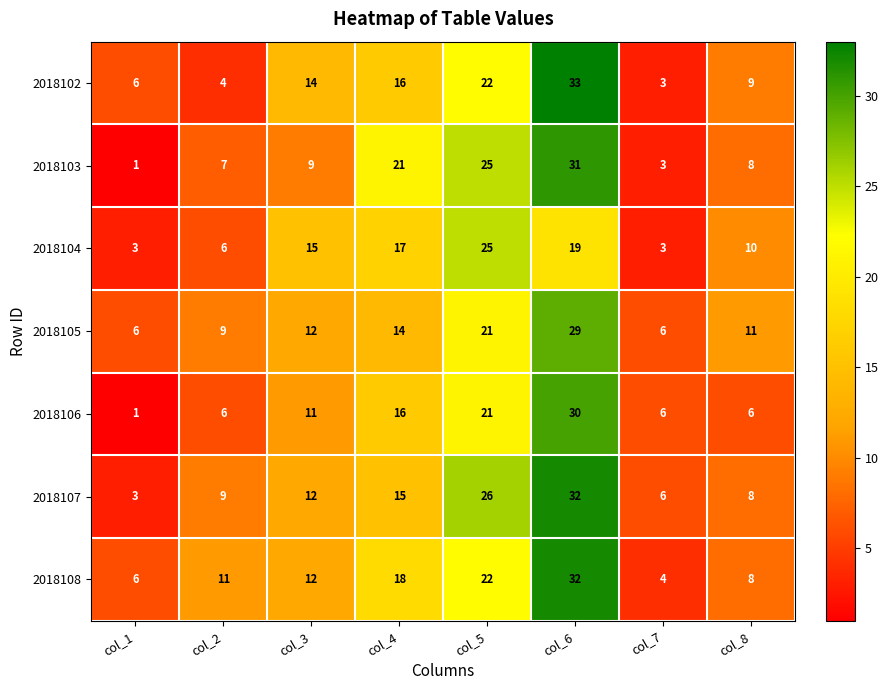

The value of 2018105 at col_6 is 29. True or false?

True